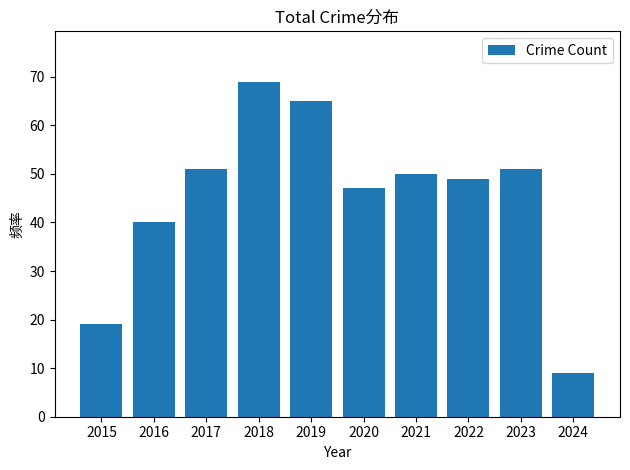

Is it true that the value at 2019 is 65?

True